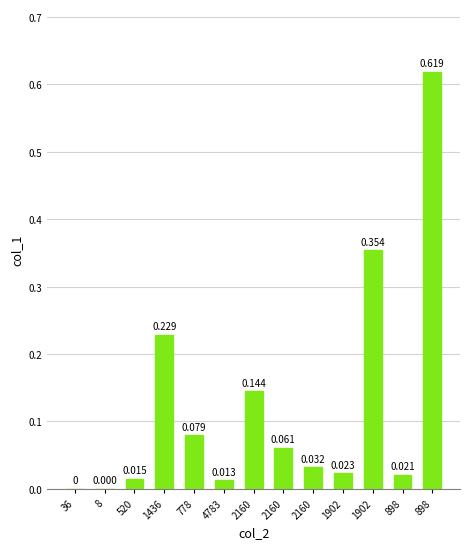

List the labels in order of value, largest first.

898, 1902, 1436, 2160, 778, 2160, 2160, 1902, 898, 520, 4783, 8, 36